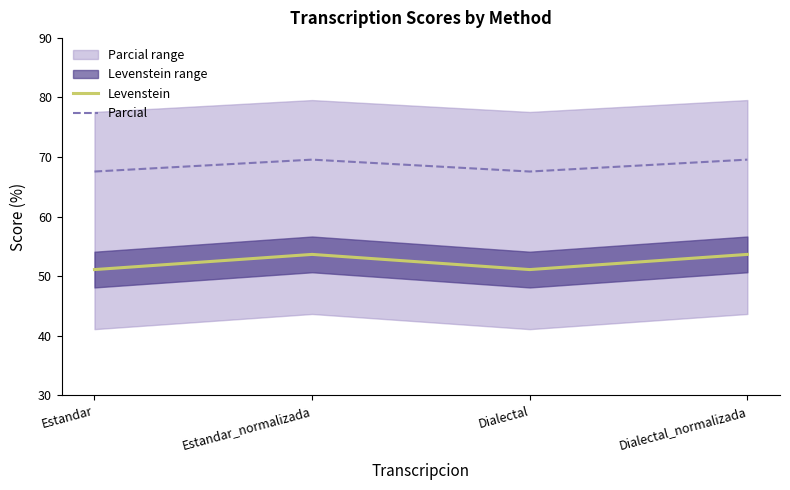

What is the difference between the maximum and minimum values in the Levenstein series?

2.5